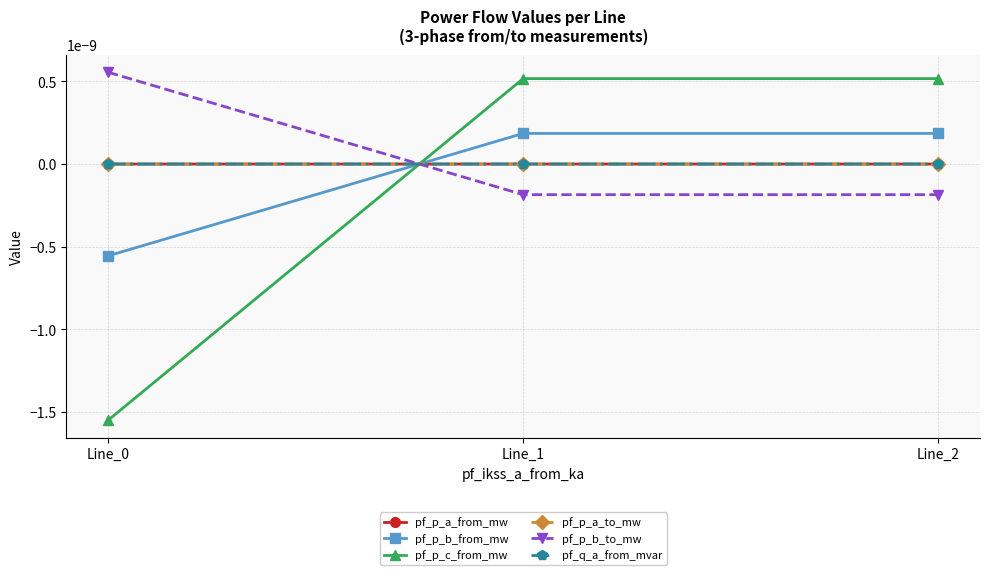

Which category has the highest value in the pf_p_a_from_mw series?

Line_0